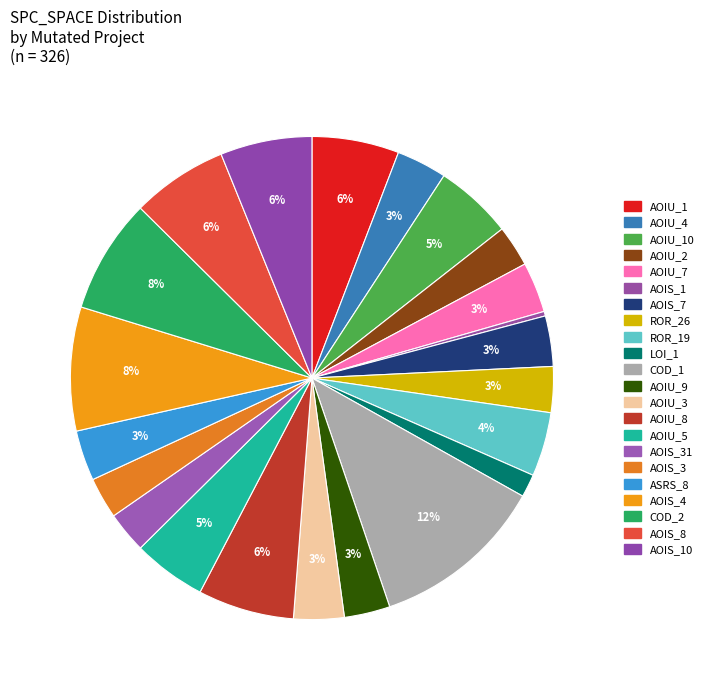

How many slices are in this pie chart?

22